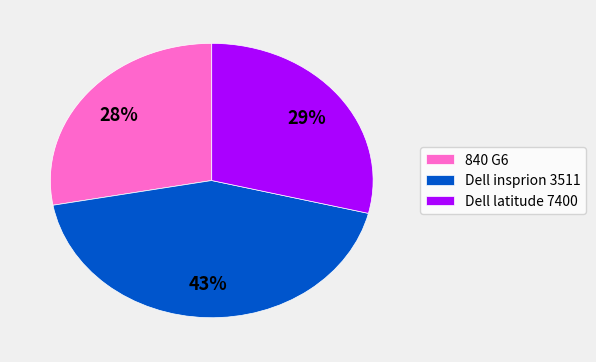

Is the sum of Dell latitude 7400 and Dell insprion 3511 greater than half?

Yes